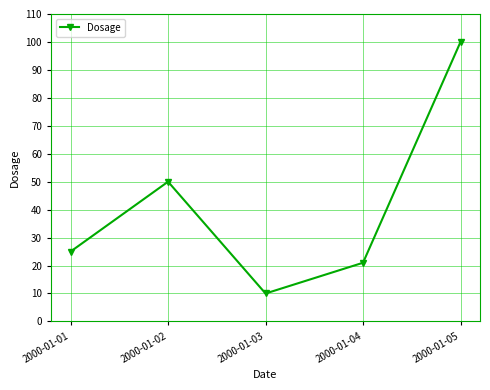

The chart shows a value of 25 at 2000-01-01. True or false?

True